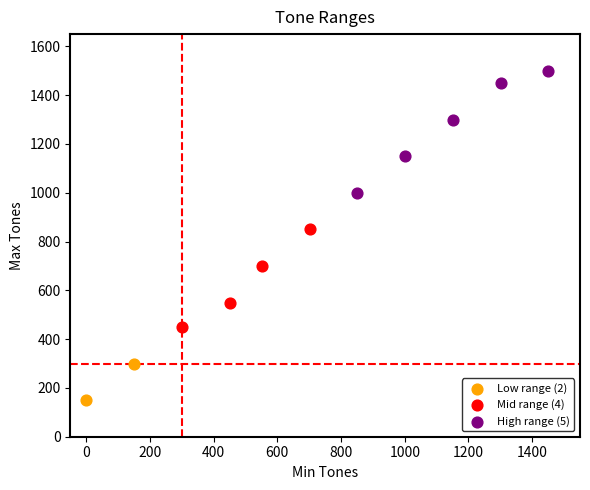

What are all the series names shown in the legend?

Low range (2), Mid range (4), High range (5)